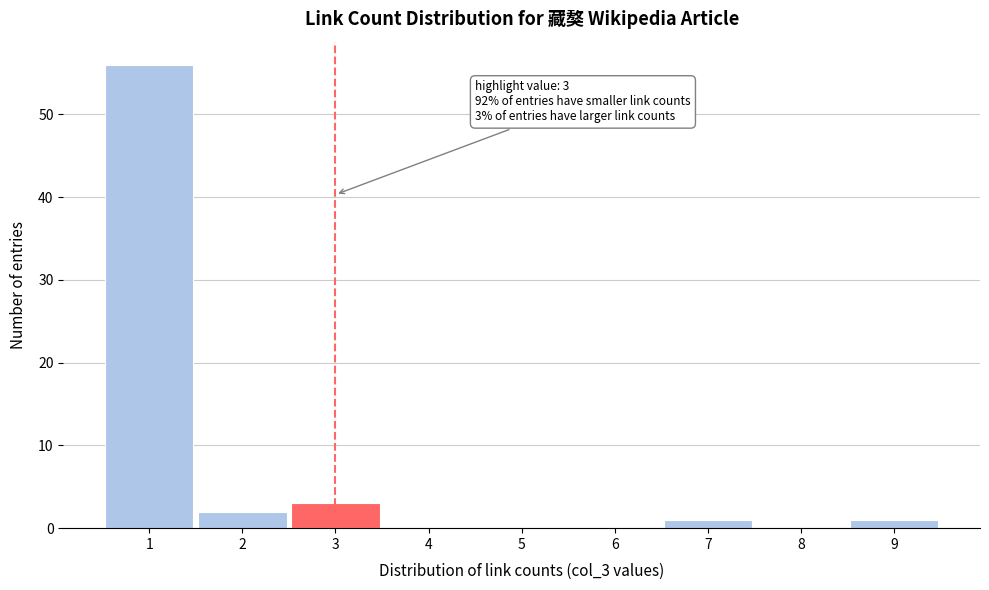

Reading left to right, transcribe all the data shown in this chart.

1=56	2=2	3=3	4=0	5=0	6=0	7=1	8=0	9=1